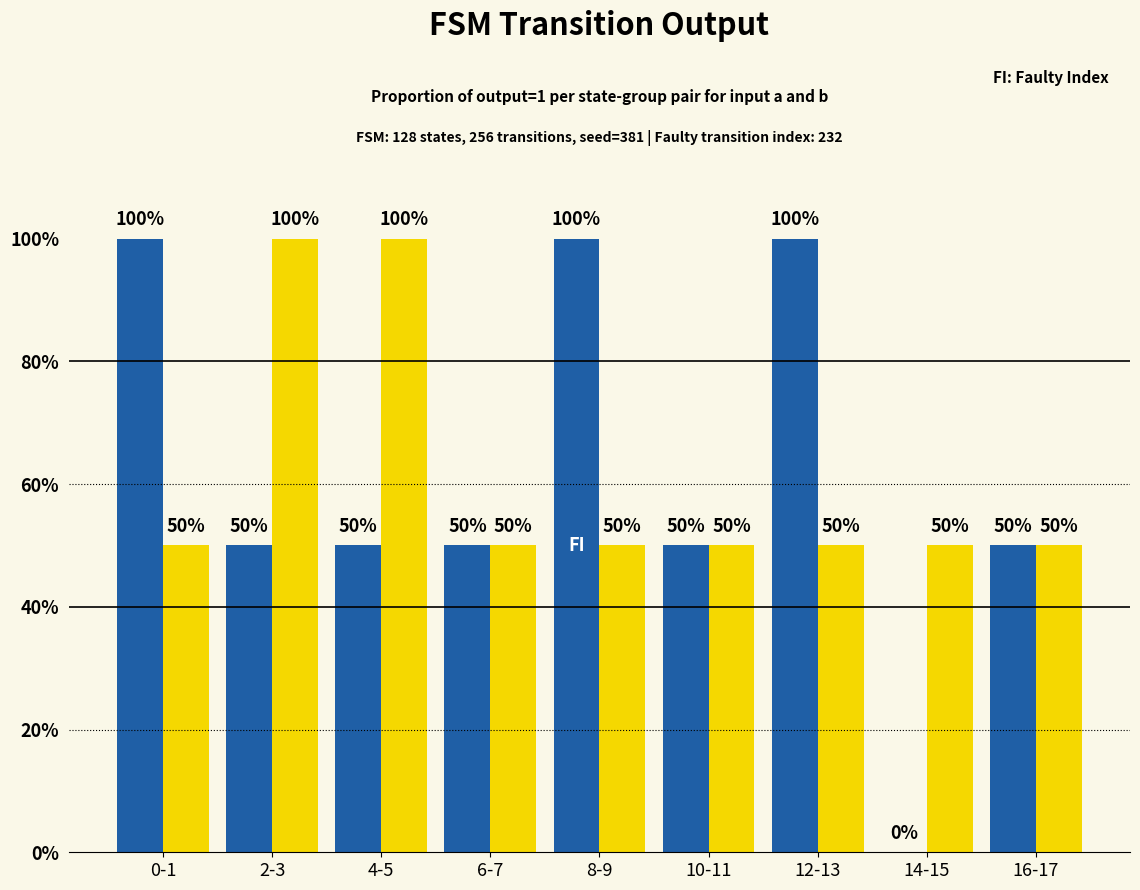

How many groups of bars are there?

9